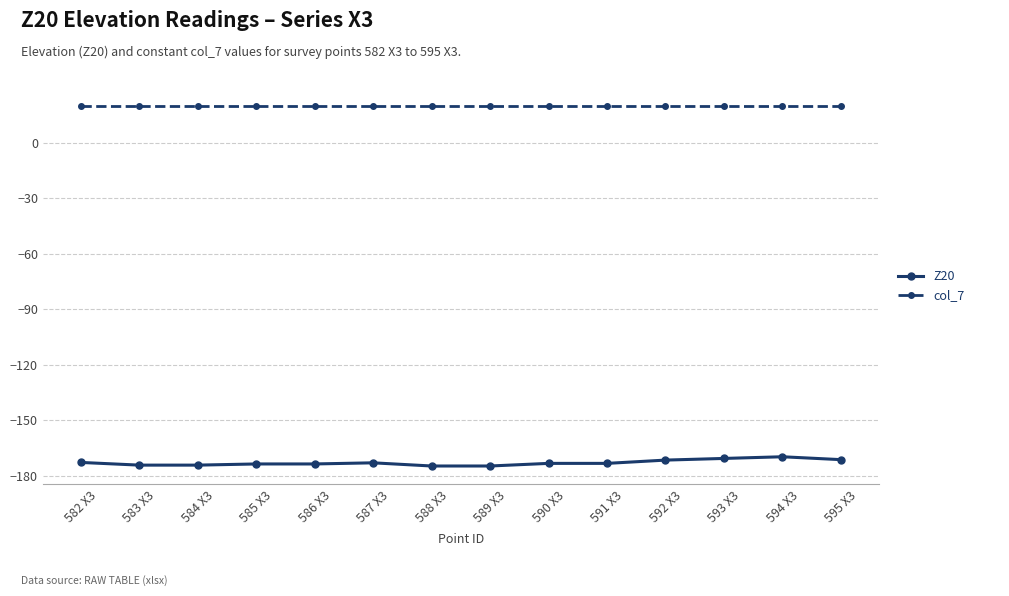

At how many categories does at least one series exceed 17?

14